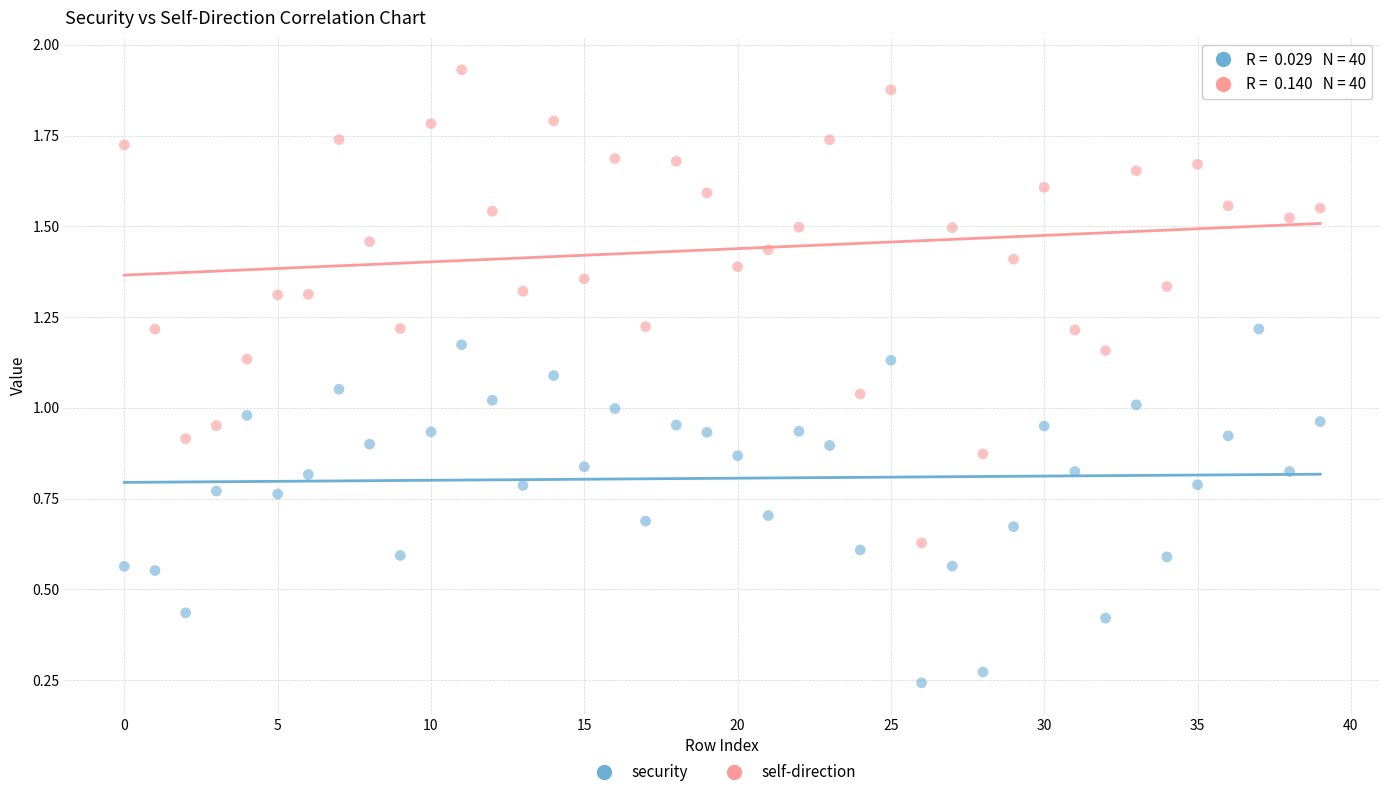

Which series contains the highest Y value?

self-direction